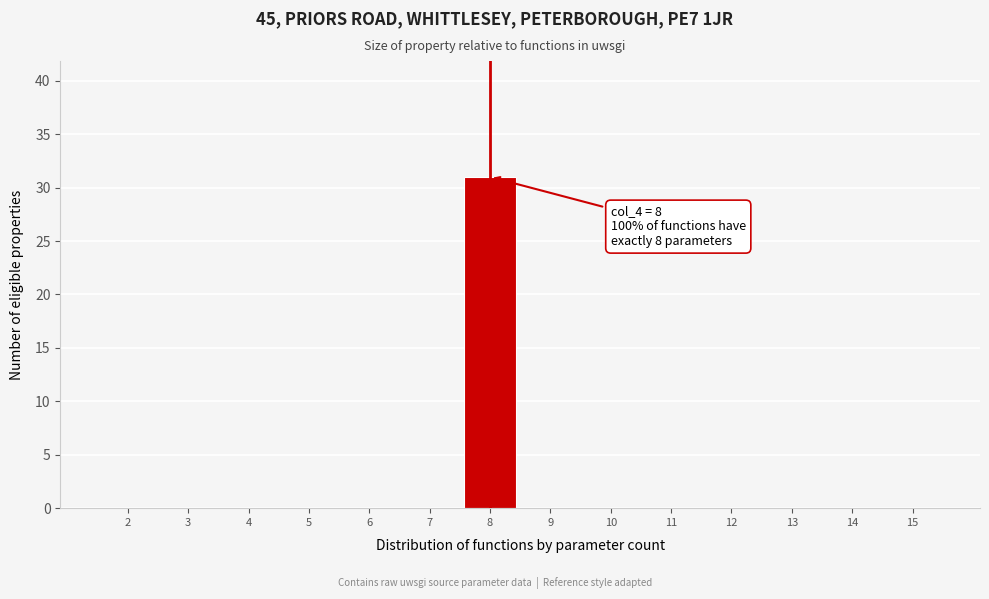

Which range on the x-axis has the tallest bar?

7.5 to 8.5